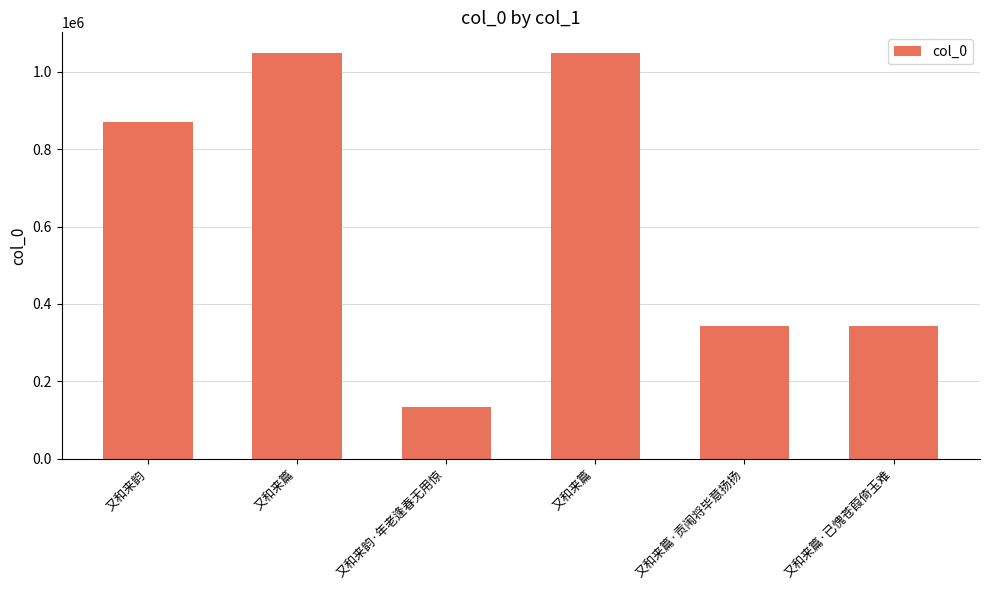

Approximately how many times larger is the value at 又和来篇 compared to 又和来篇·已愧苍葭倚玉难?

3.1